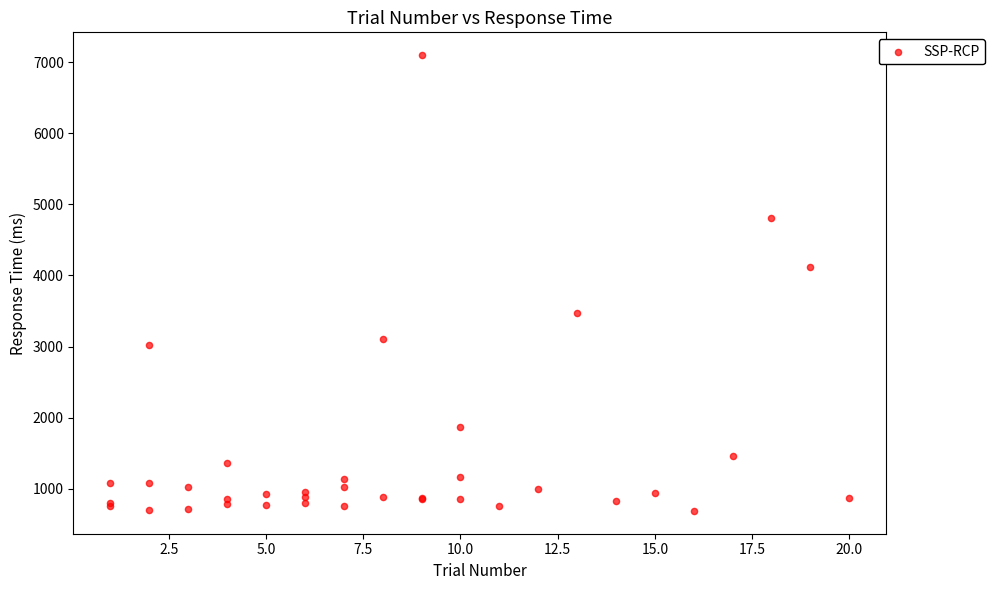

What Y value in the scatter plot is closest to 3894?

4117